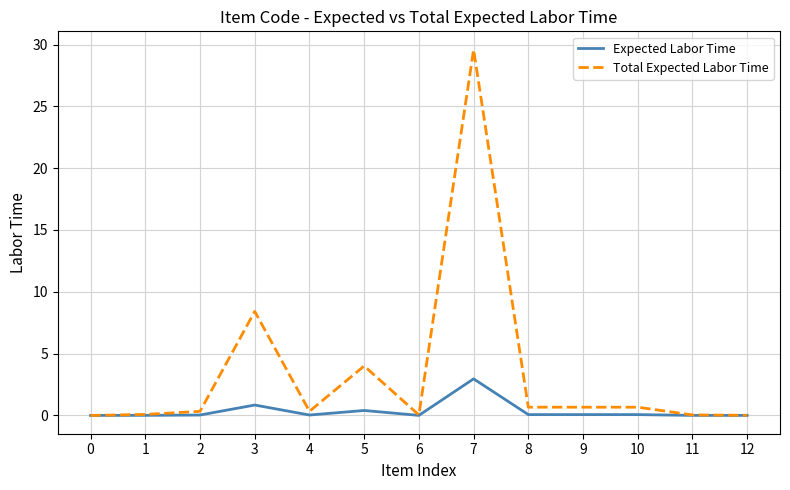

Which series changed the most between 4 and 5?

Total Expected Labor Time